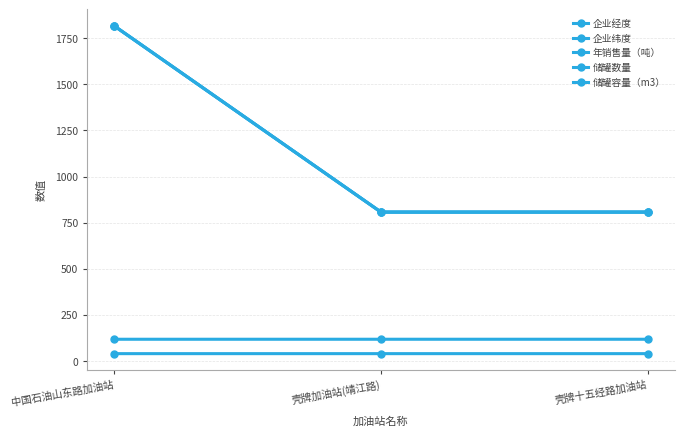

How many data points does each series have?

3